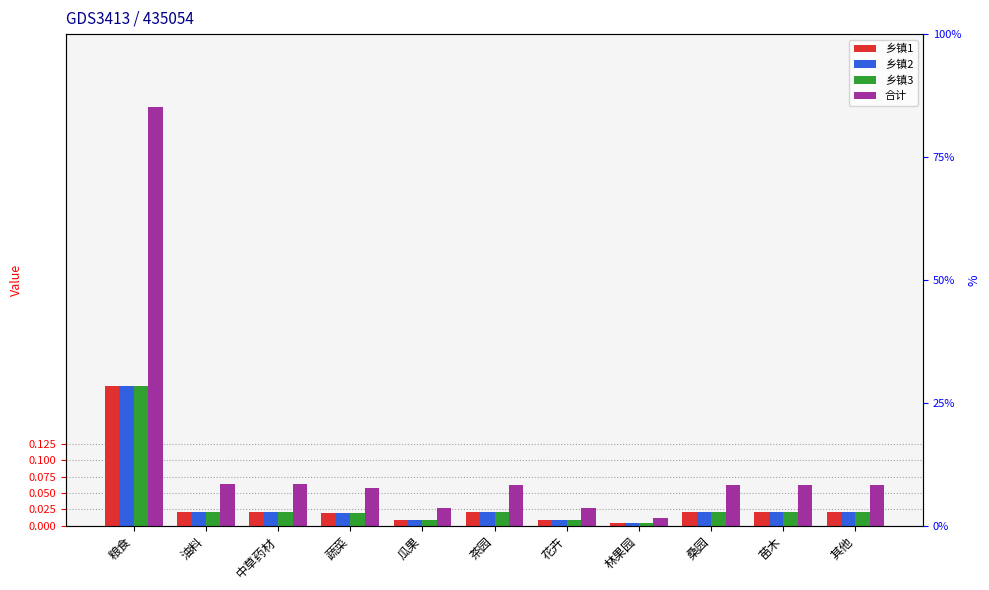

Reading left to right, extract all data points from this chart.

乡镇1: 粮食=0.2	油料=0.0	中草药材=0.0	蔬菜=0.0	瓜果=0.0	茶园=0.0	花卉=0.0	林果园=0.0	桑园=0.0	苗木=0.0	其他=0.0
乡镇2: 粮食=0.2	油料=0.0	中草药材=0.0	蔬菜=0.0	瓜果=0.0	茶园=0.0	花卉=0.0	林果园=0.0	桑园=0.0	苗木=0.0	其他=0.0
乡镇3: 粮食=0.2	油料=0.0	中草药材=0.0	蔬菜=0.0	瓜果=0.0	茶园=0.0	花卉=0.0	林果园=0.0	桑园=0.0	苗木=0.0	其他=0.0
合计: 粮食=0.6	油料=0.1	中草药材=0.1	蔬菜=0.1	瓜果=0.0	茶园=0.1	花卉=0.0	林果园=0.0	桑园=0.1	苗木=0.1	其他=0.1